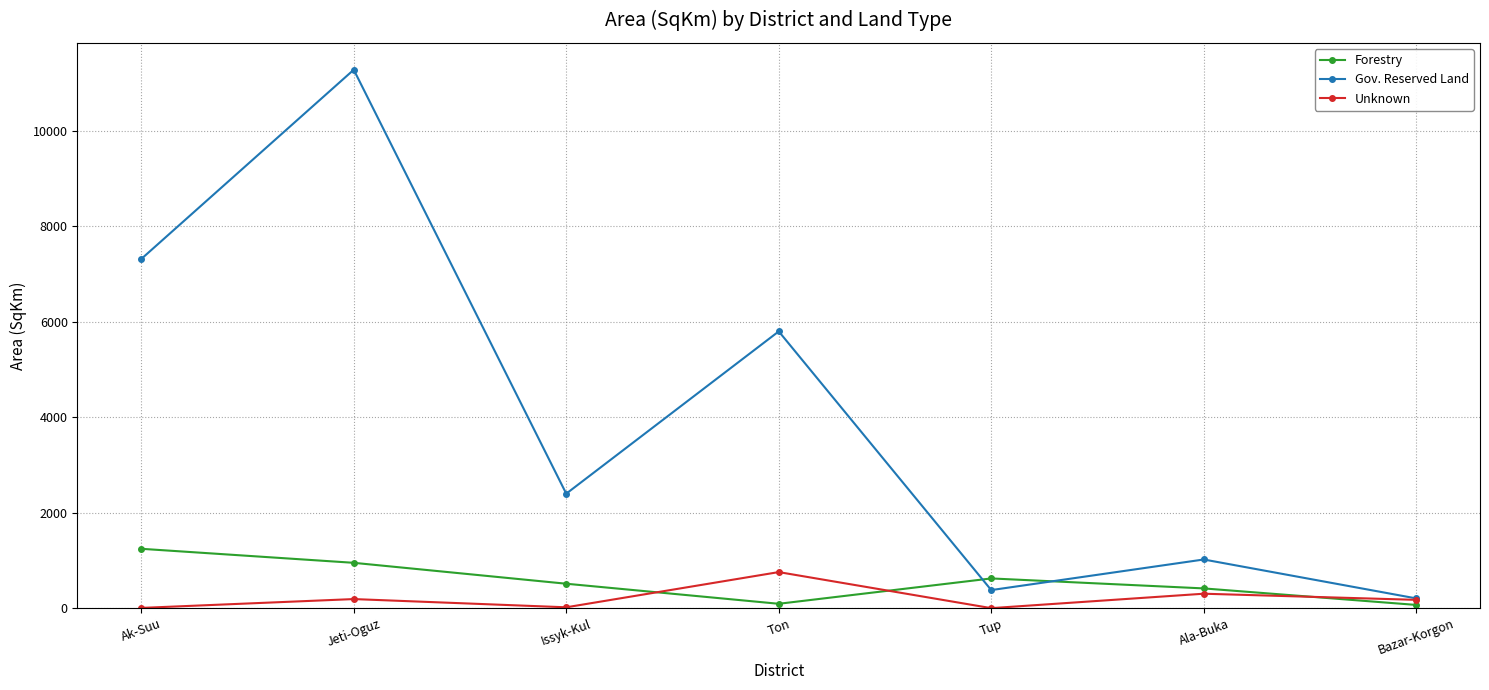

Rank the series at Ak-Suu from highest to lowest value.

Gov. Reserved Land, Forestry, Unknown